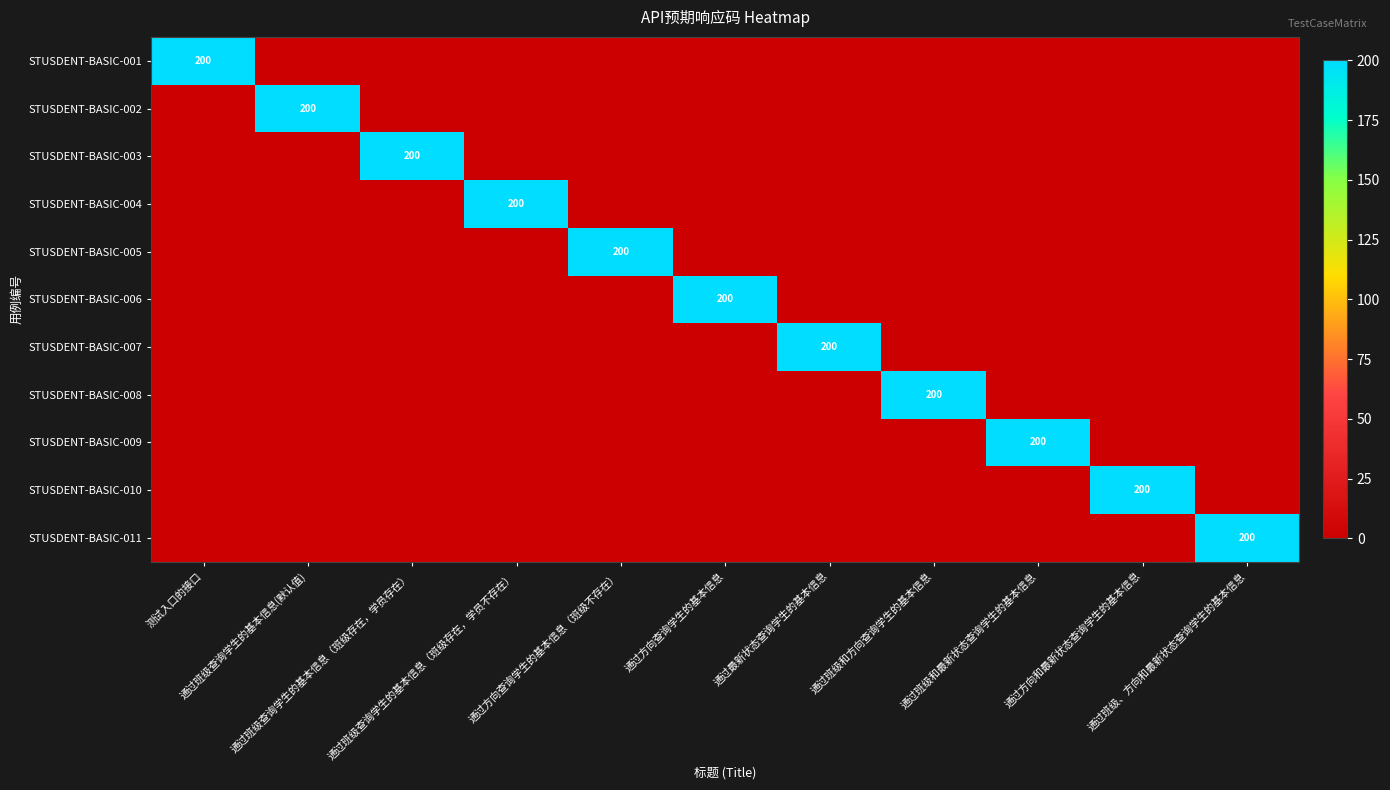

Which category has the highest value in the STUSDENT-BASIC-010 series?

通过方向和最新状态查询学生的基本信息